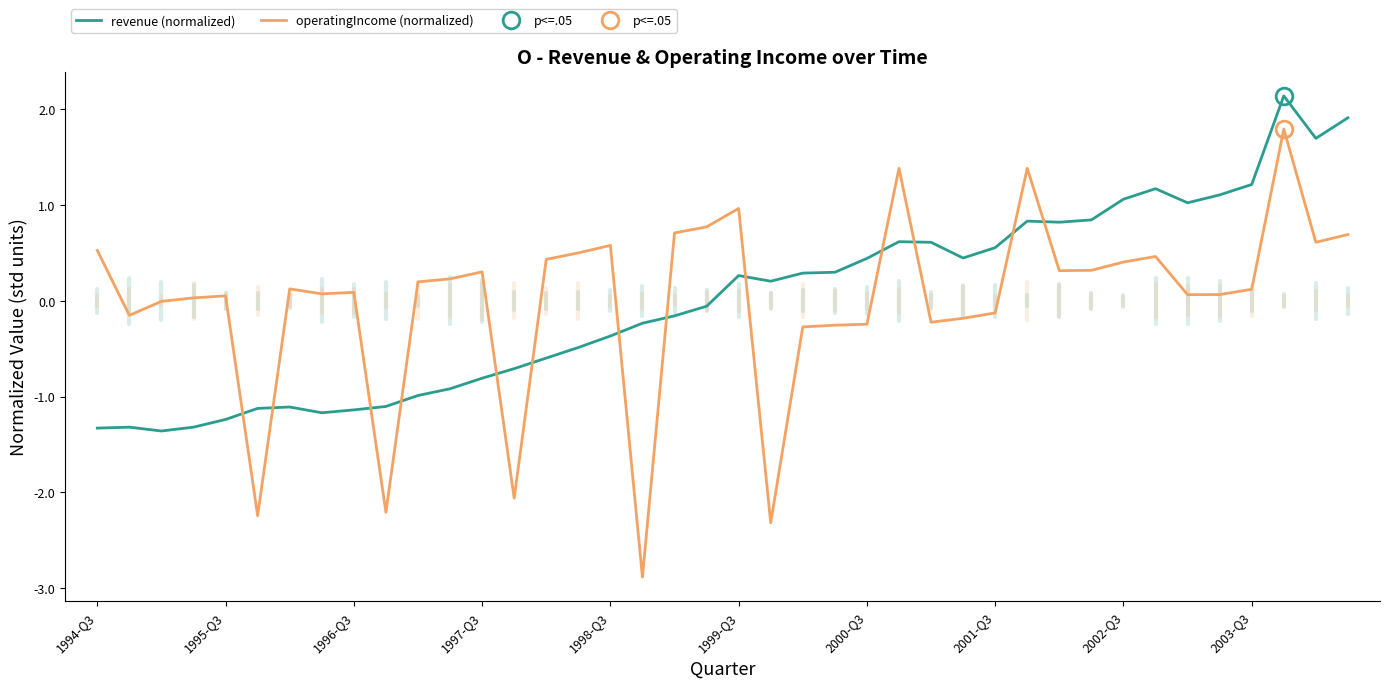

Rank the series by their average value, from highest to lowest.

revenue (normalized), operatingIncome (normalized)